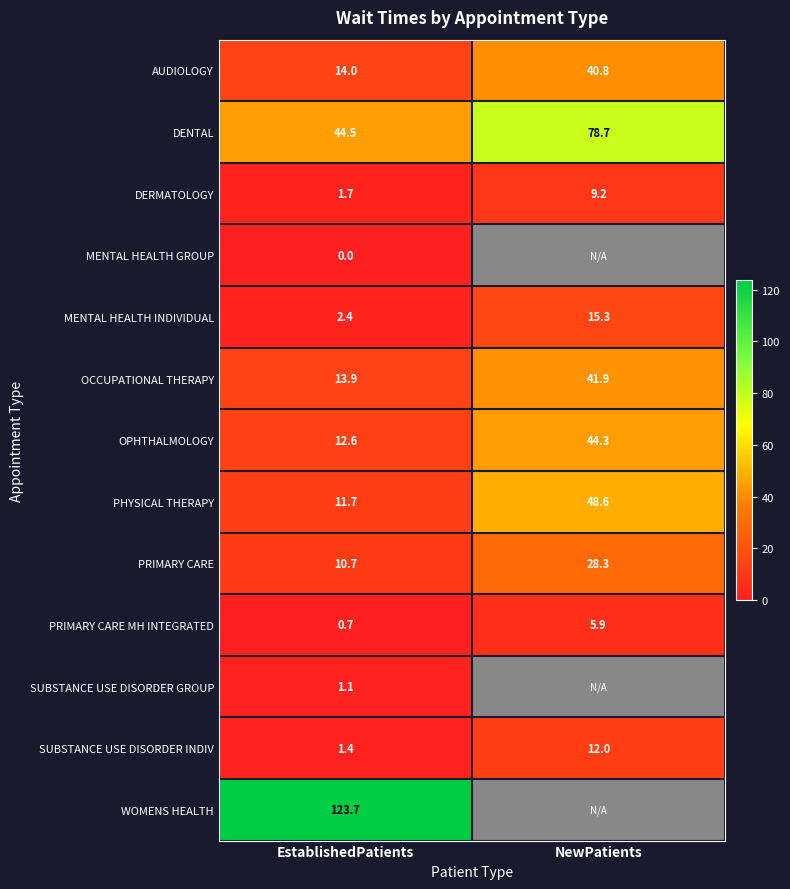

Rank the categories by DENTAL value from lowest to highest.

EstablishedPatients, NewPatients